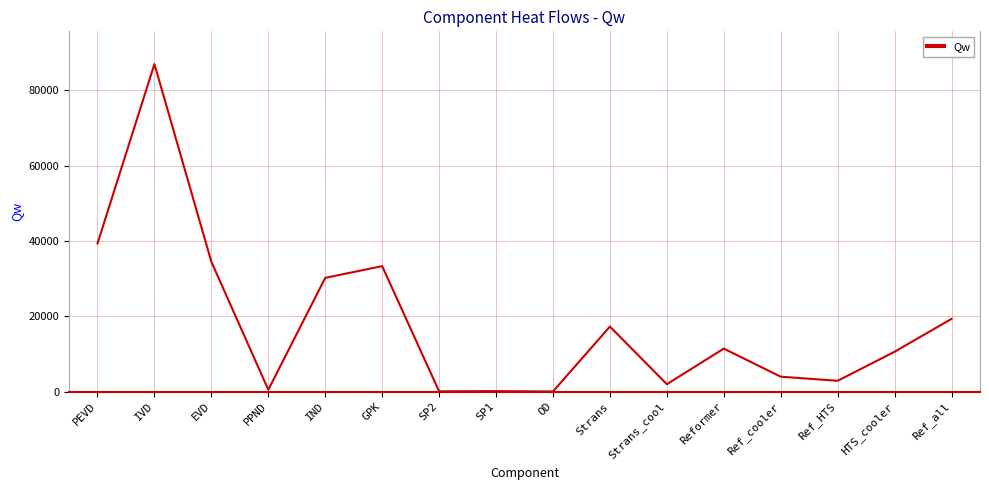

At which category does the chart reach its peak across all series?

IVD